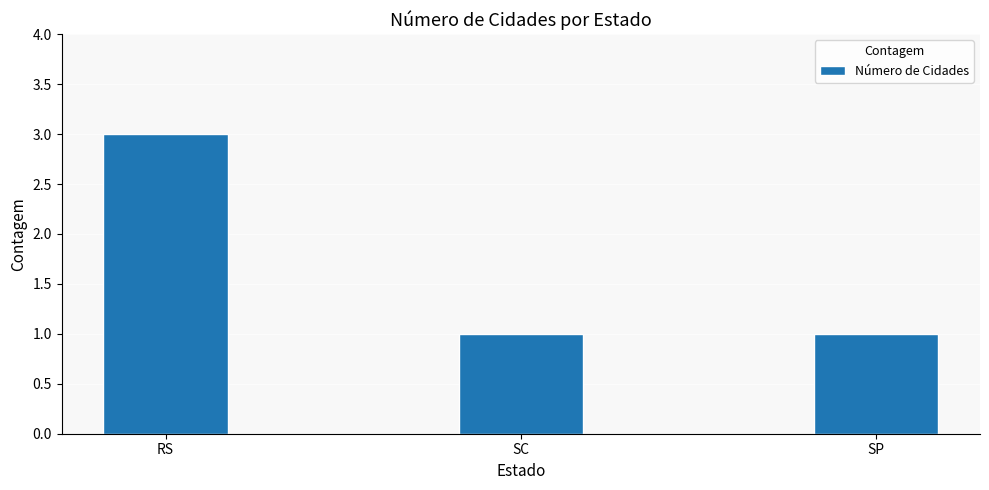

Is it true that the value at SC is 0?

False